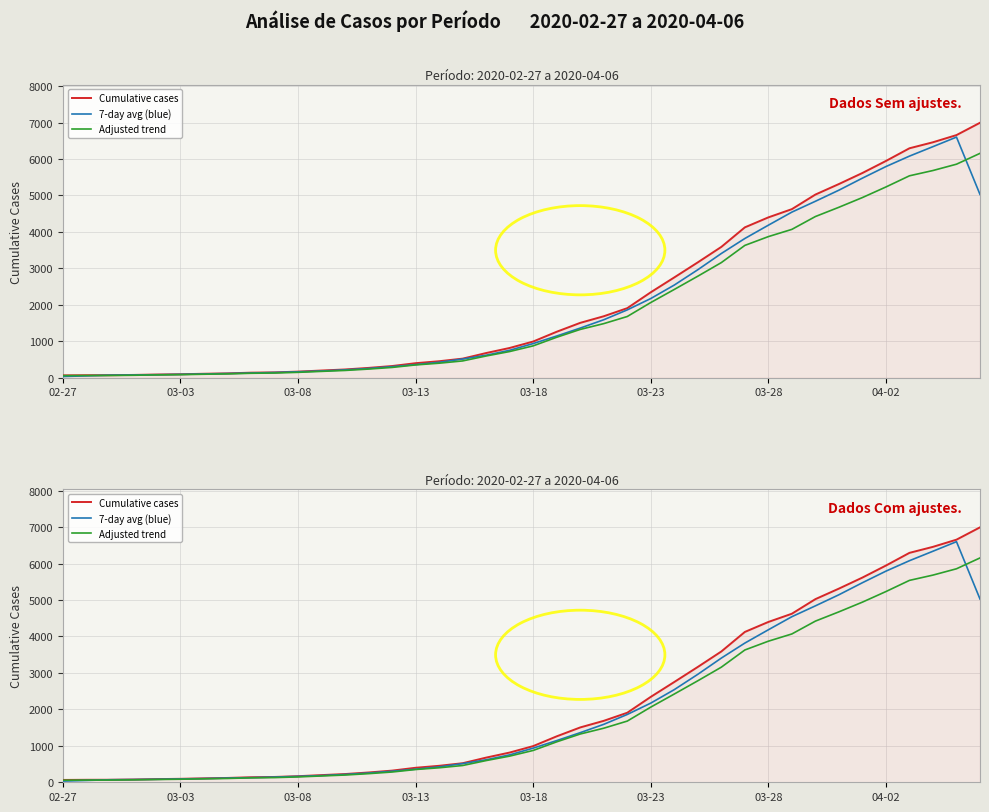

List the series in order of their peak value, highest first.

Cumulative cases, 7-day avg (blue), Adjusted trend